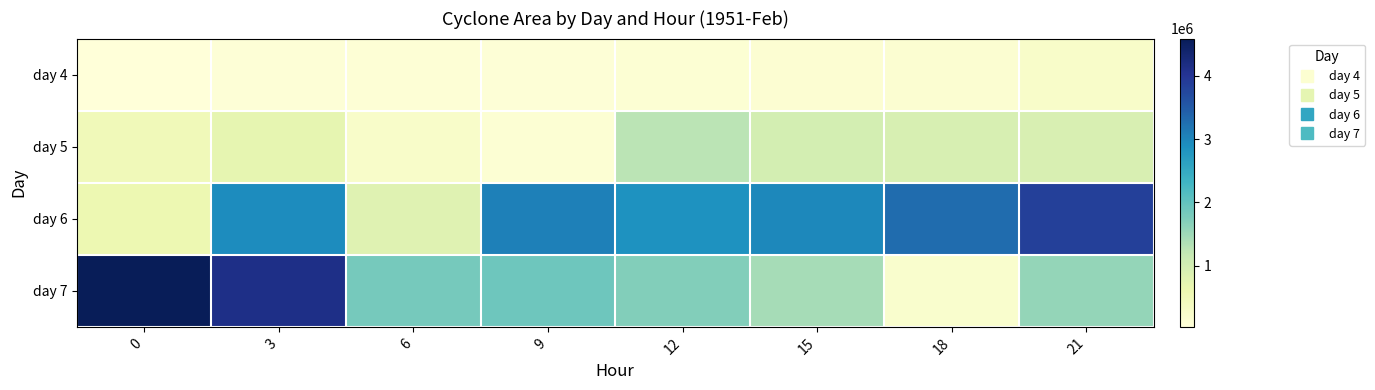

Reading left to right, extract all data points from this chart.

day 4: 0=30625	3=78125	6=86875	9=78750	12=104375	15=123125	18=145000	21=247500
day 5: 0=490000	3=691875	6=261875	9=117500	12=1259375	15=983750	18=921250	21=907500
day 6: 0=590625	3=2921875	6=801250	9=3061250	12=2855000	15=2975625	18=3287500	21=3843125
day 7: 0=4587500	3=4141250	6=1828125	9=1888125	12=1712500	15=1421250	18=206875	21=1563125